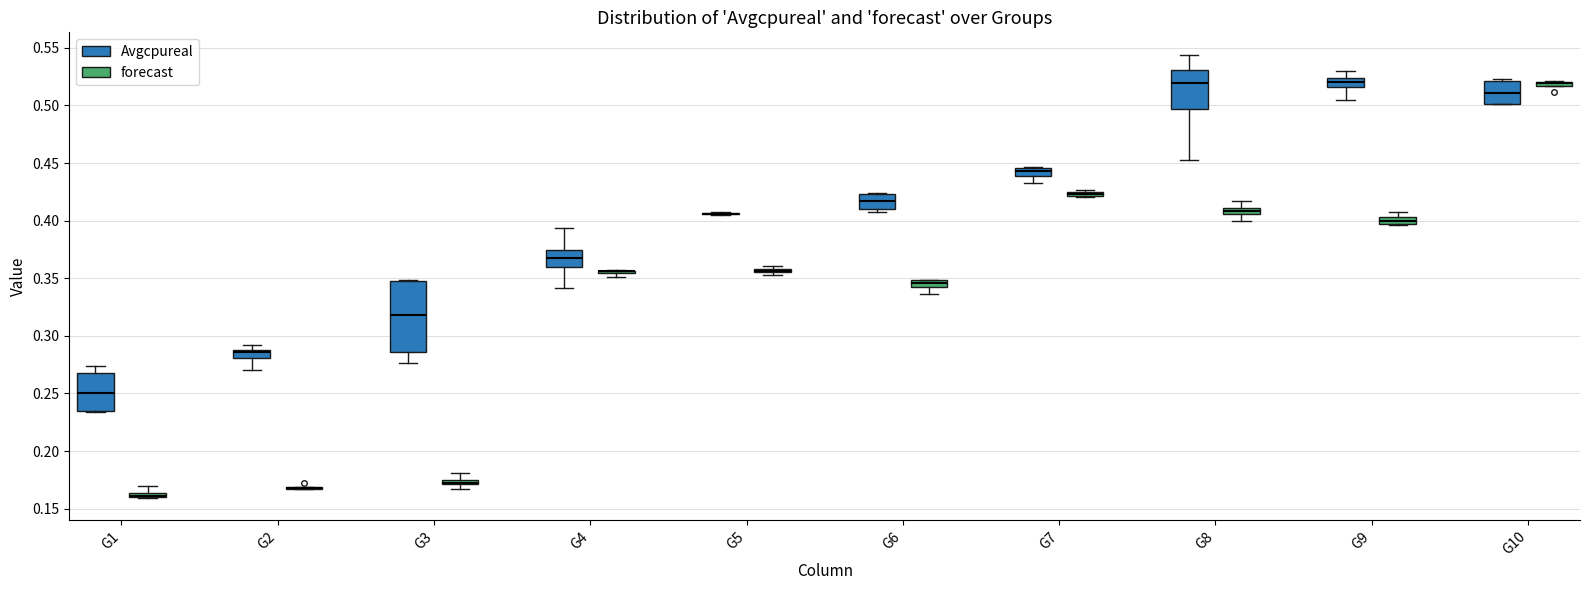

Comparing the boxes themselves (not the whiskers), which one is the tallest?

G3 (Avgcpureal)